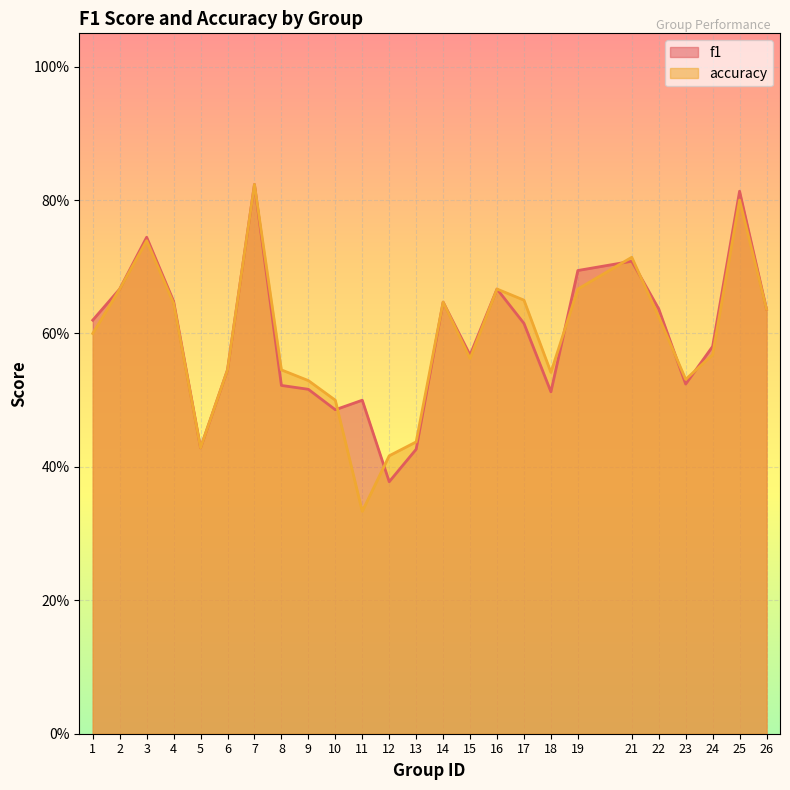

Between which two adjacent categories do f1 and accuracy first intersect?

10 and 11